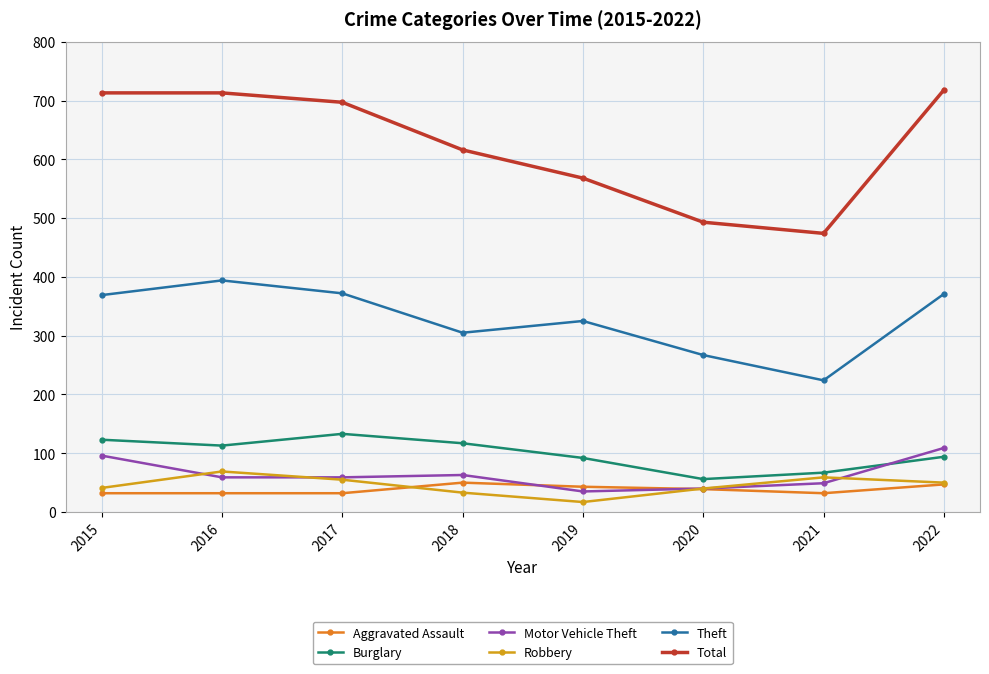

Between 2016 and 2021, which series saw the biggest shift?

Total